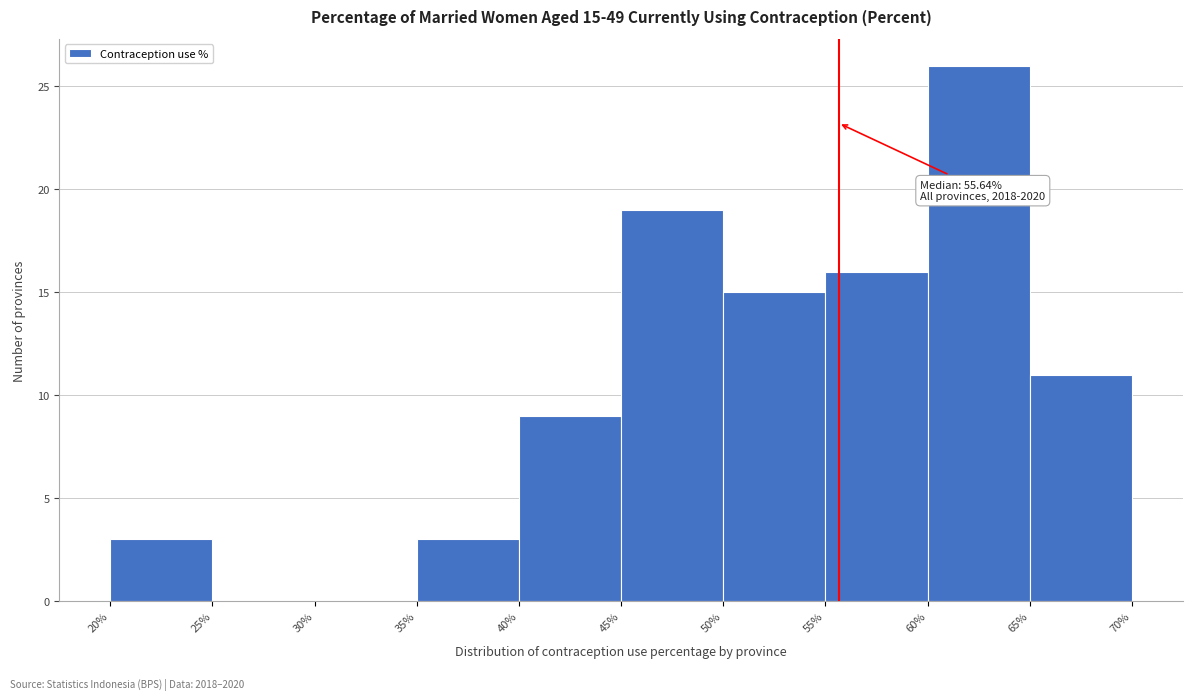

Which range on the x-axis has the tallest bar?

60% to 65%